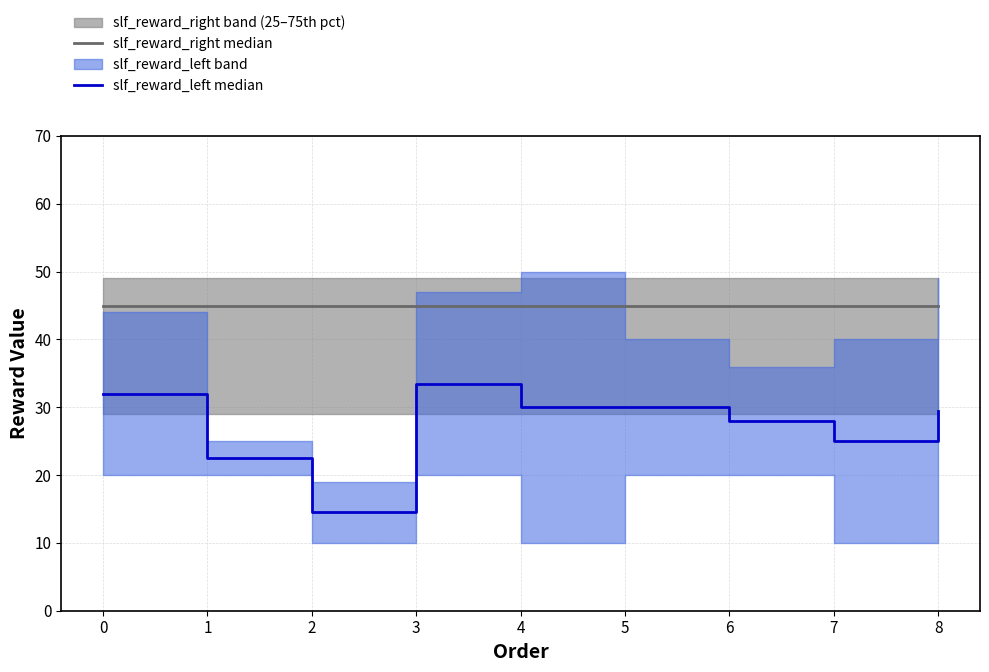

True or false: slf_reward_left median and slf_reward_right median cross at least once.

False